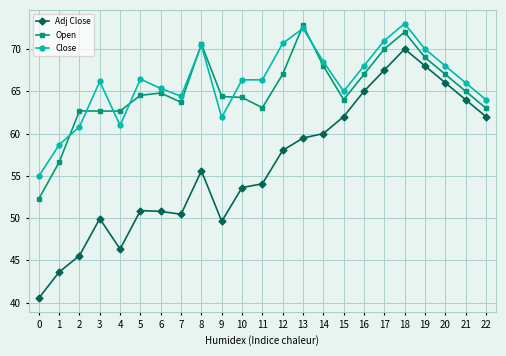

How many lines are shown in the chart?

3